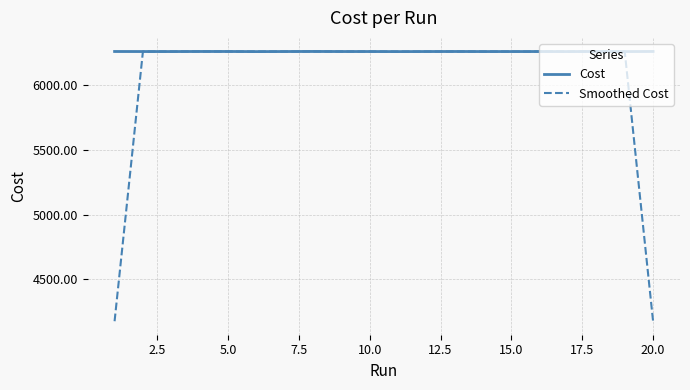

What are all the series names shown in the legend?

Cost, Smoothed Cost